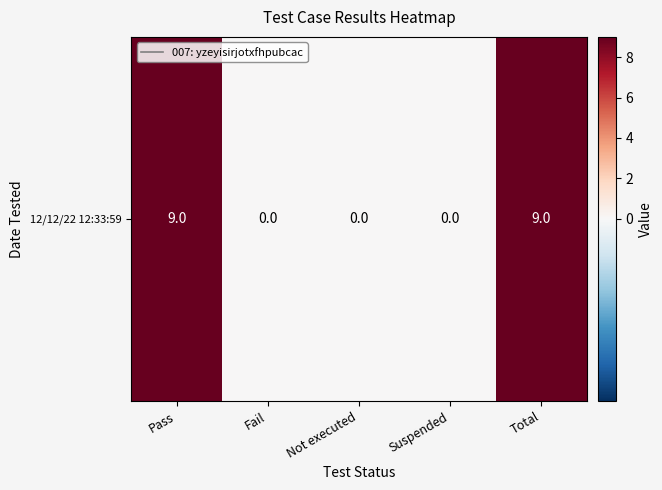

Which label corresponds to the smallest value in the chart?

Fail